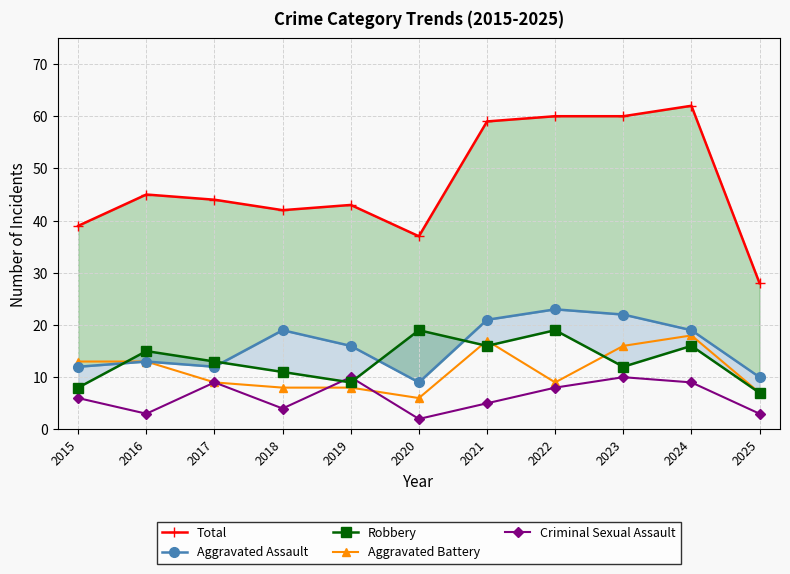

How many values in the Aggravated Assault series exceed 16?

5